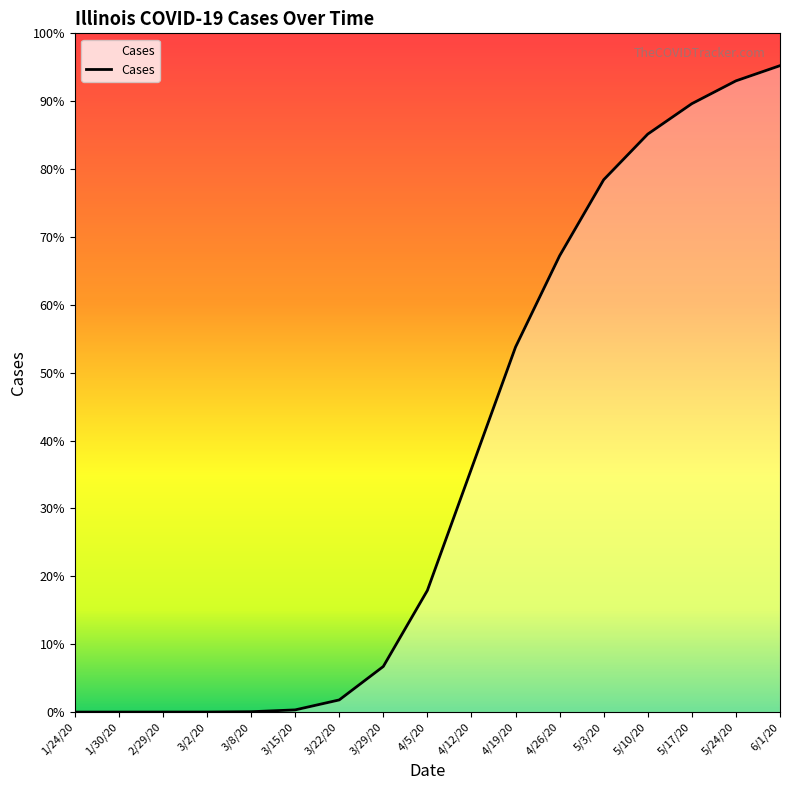

What is the difference between the maximum and second lowest values?

42498